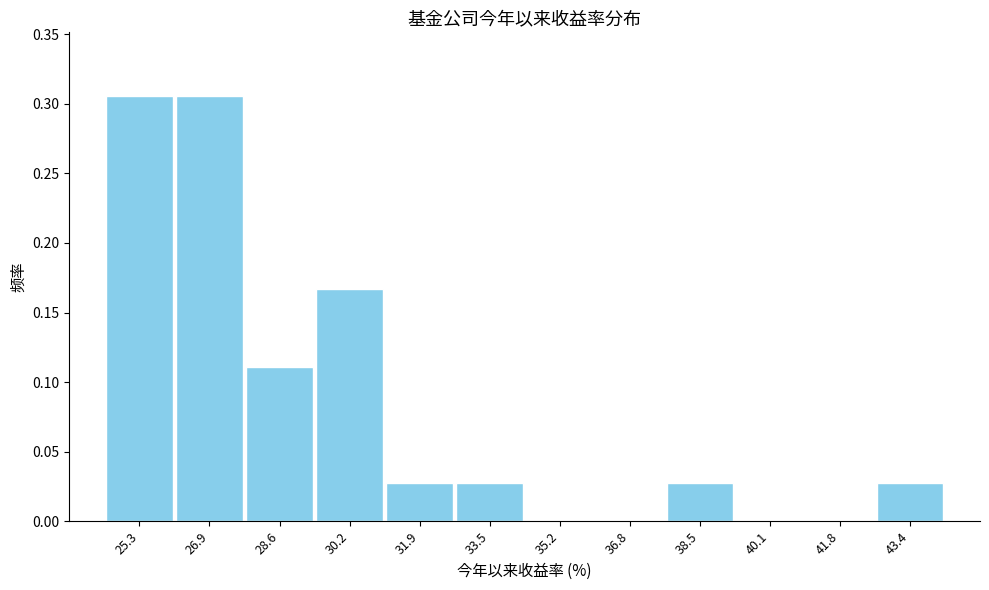

Reading left to right, transcribe this chart: for each bar, give the range it covers on the x-axis and its height. Neither the bar edges nor the heights are printed on the chart, so give them approximately, as read against the axes.

24.4 to 26.2: 0.305
26.2 to 27.8: 0.305
27.8 to 29.4: 0.110
29.4 to 31.0: 0.165
31.0 to 32.6: 0.030
32.6 to 34.4: 0.030
34.4 to 36.0: 0
36.0 to 37.6: 0
37.6 to 39.2: 0.030
39.2 to 41.0: 0
41.0 to 42.6: 0
42.6 to 44.2: 0.030